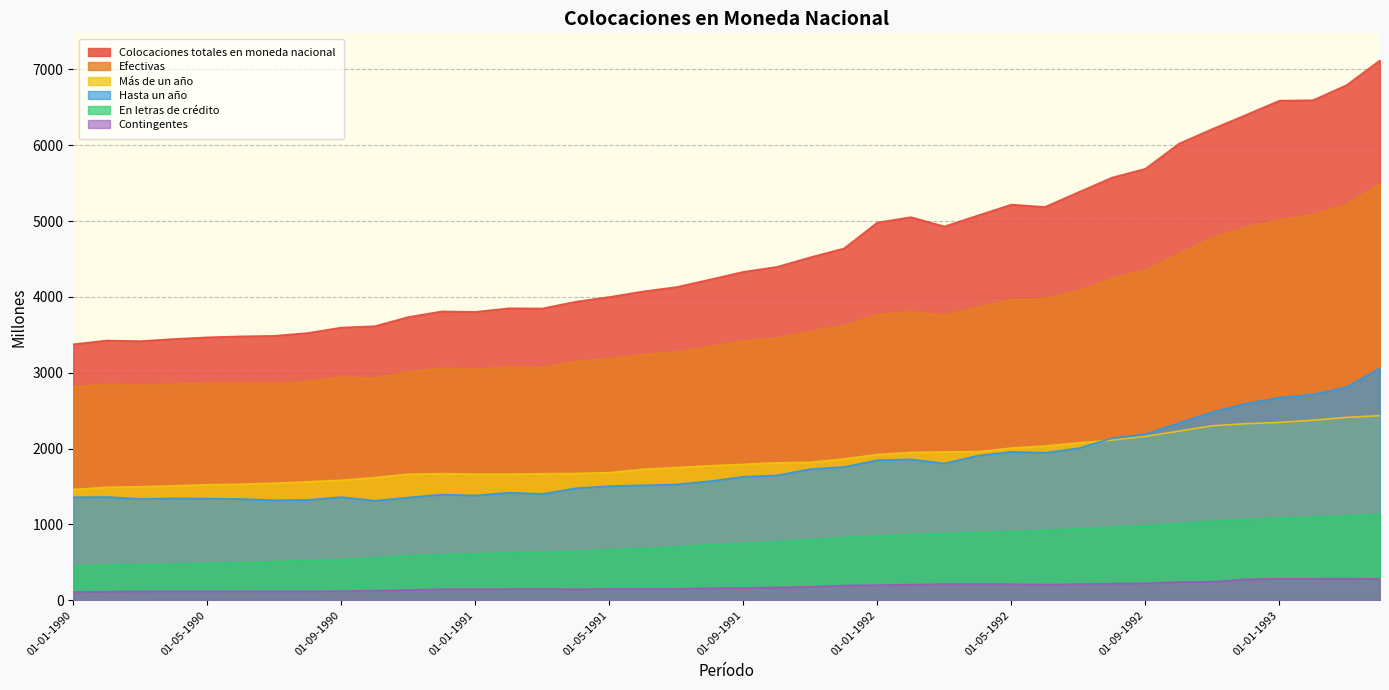

True or false: Efectivas and Contingentes intersect in this chart.

False